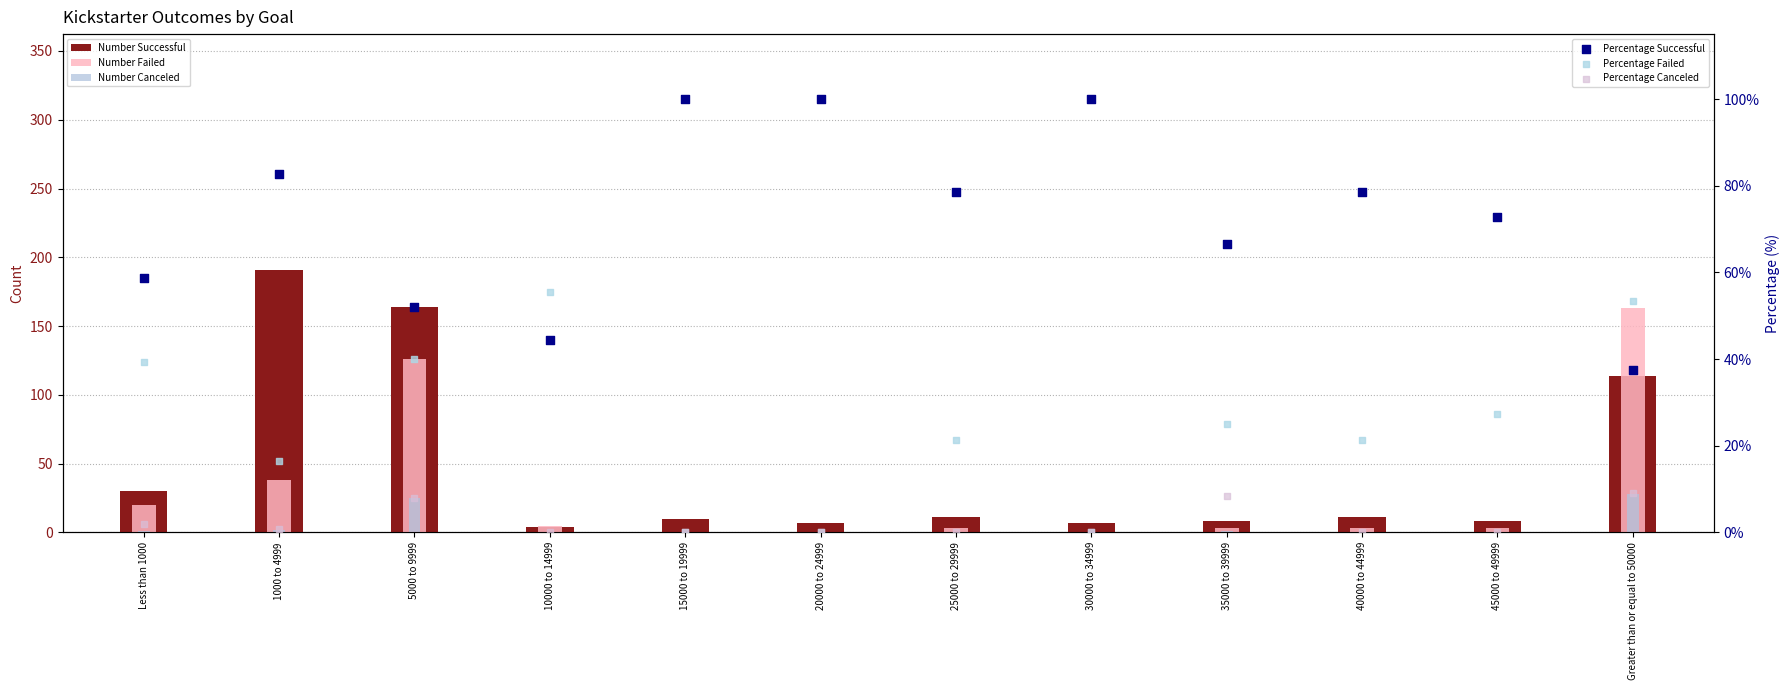

Which series reaches the maximum Y coordinate?

Number Successful